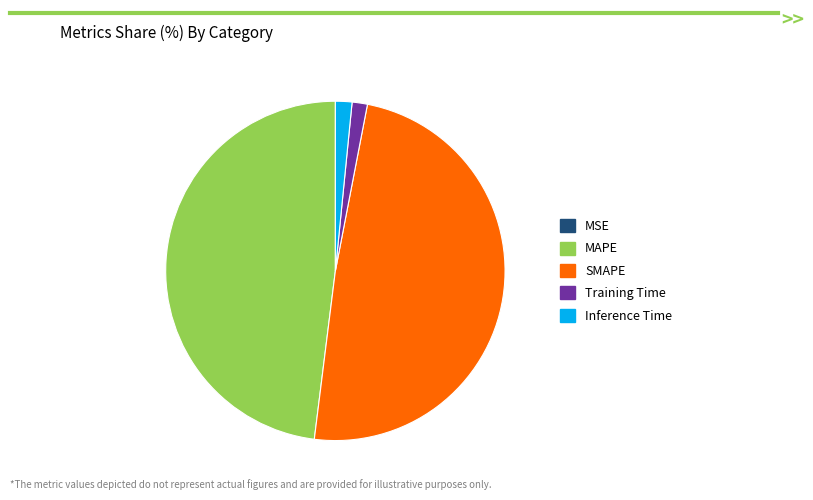

Do SMAPE and MAPE together represent more than half of the pie?

Yes